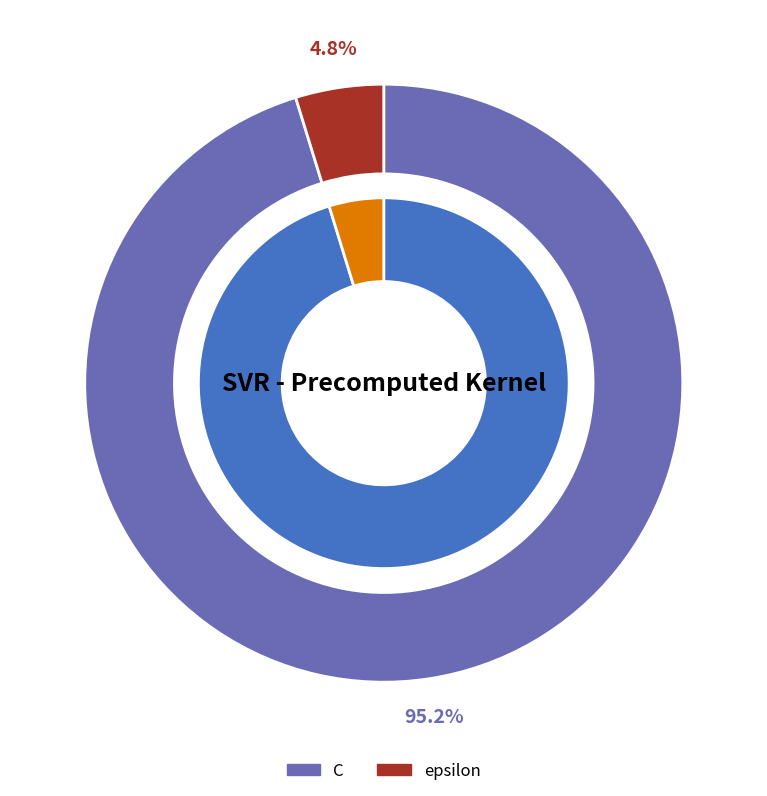

Rank the categories by value from highest to lowest.

C, epsilon